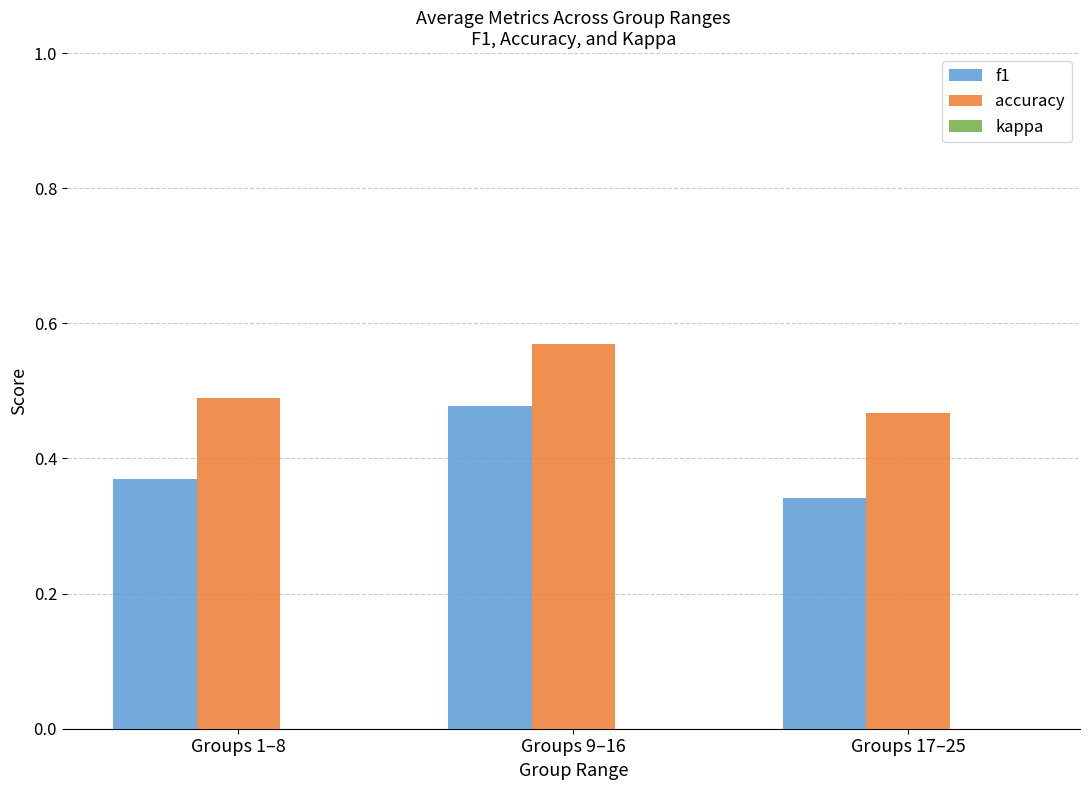

The value of accuracy at Groups 1–8 is 0.5. True or false?

True